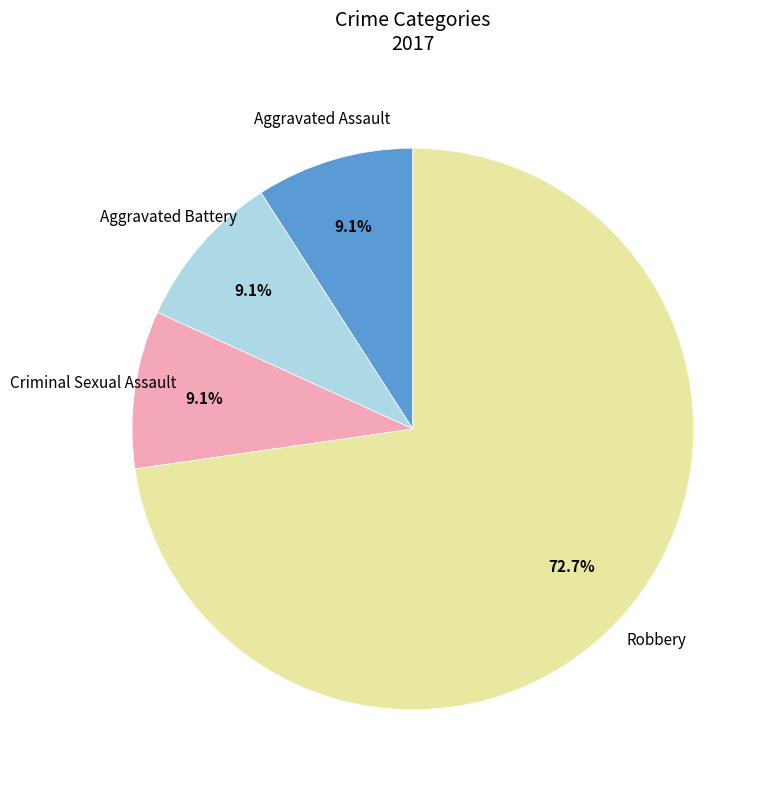

Which category has the biggest portion of the pie?

Robbery